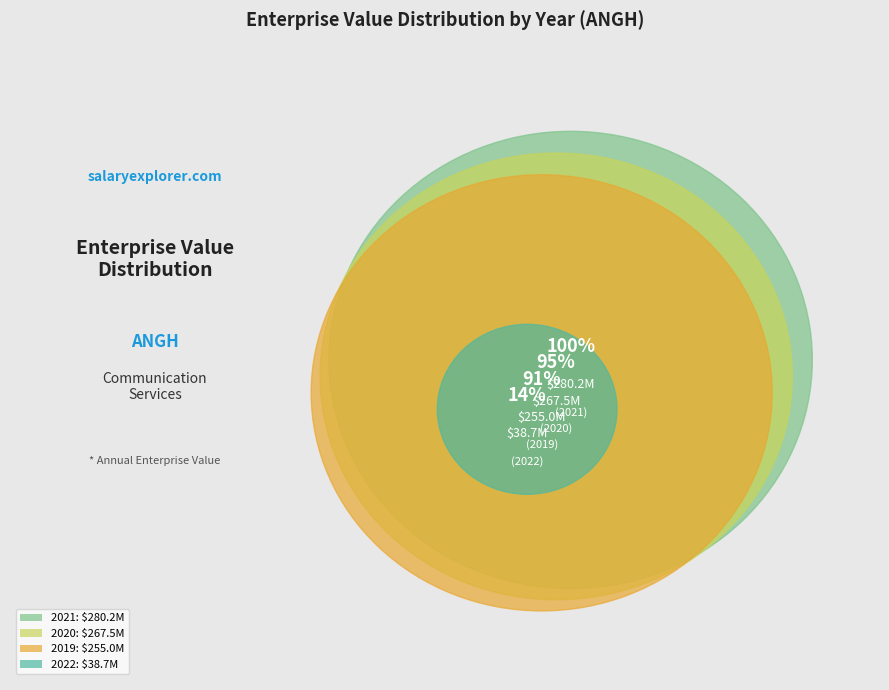

Does 2022 account for over 50% of the chart?

No